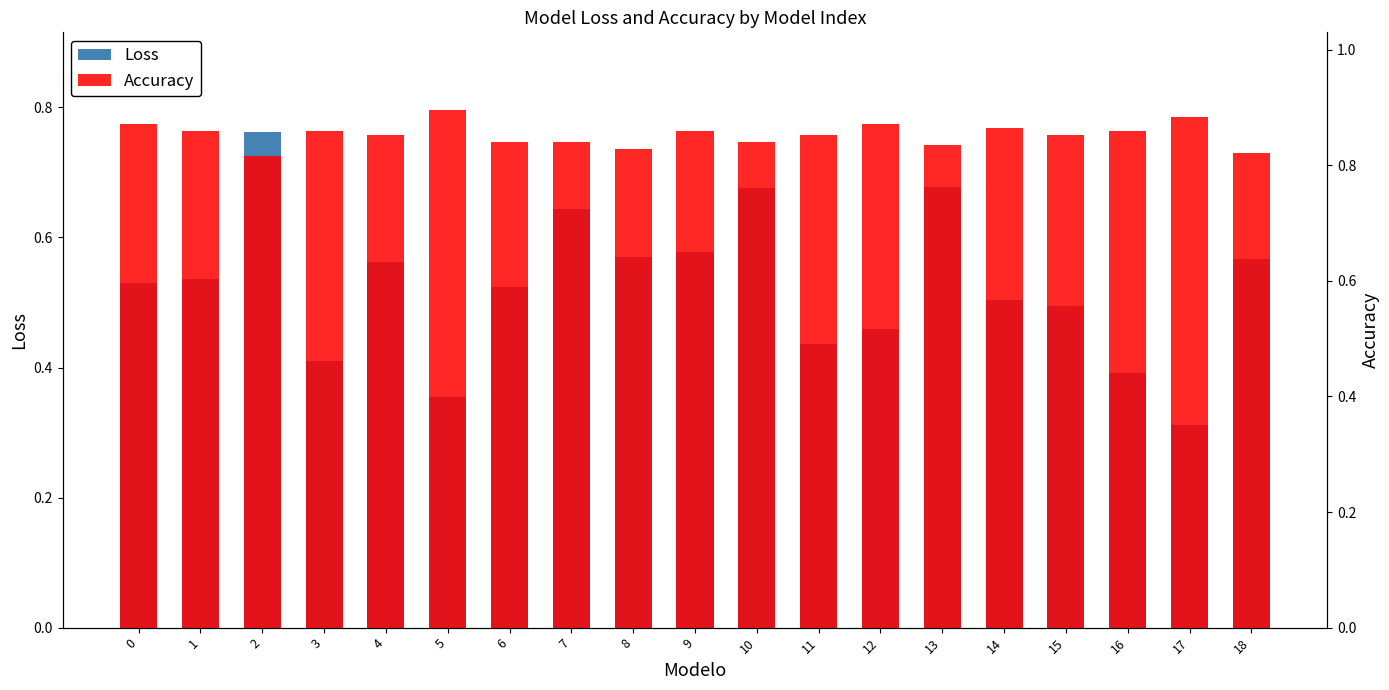

Does the chart contain stacked bars?

No